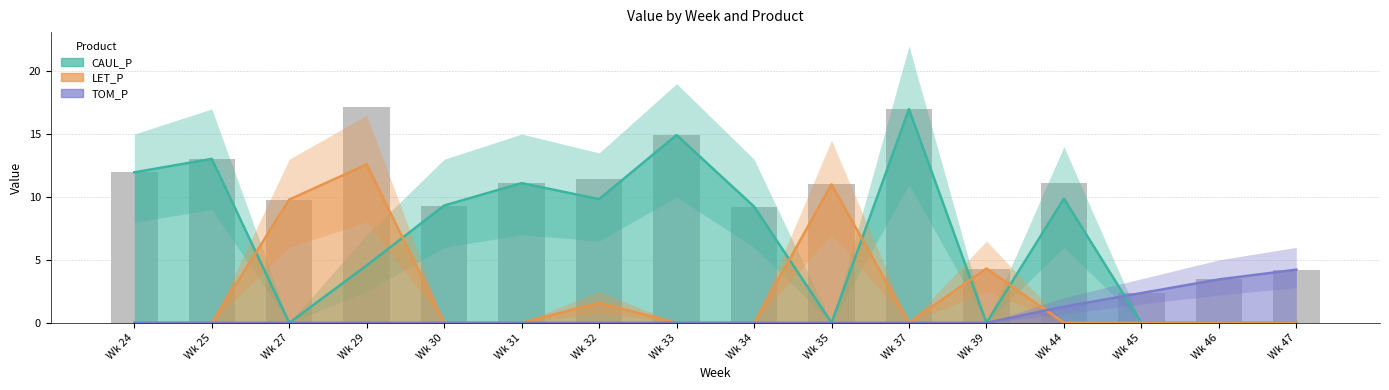

Rank the series by their average value, from highest to lowest.

CAUL_P, LET_P, TOM_P